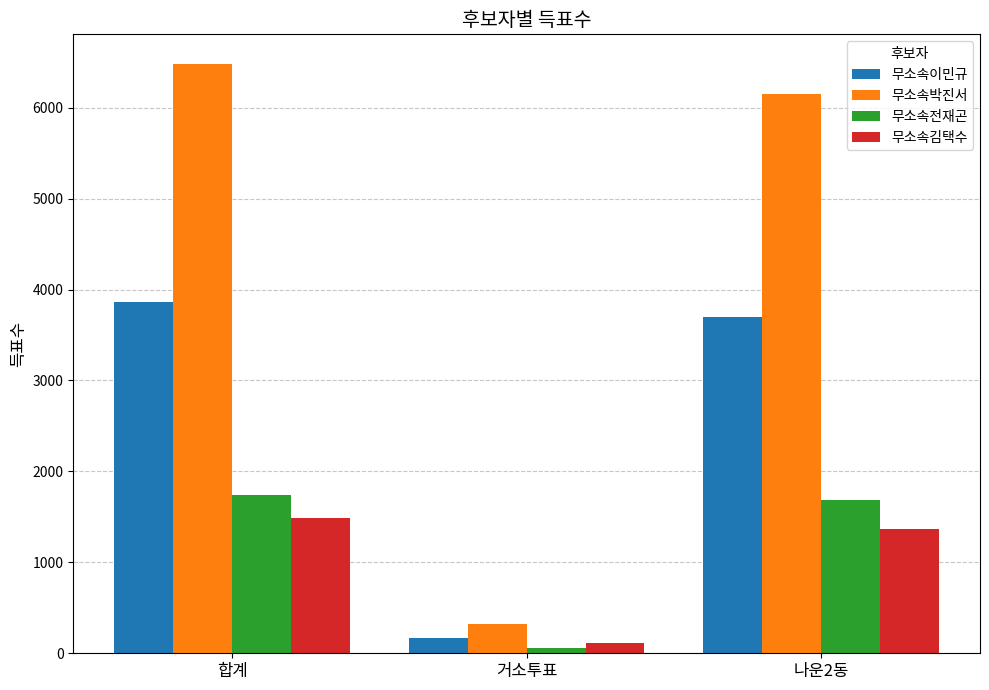

What is the smallest value displayed?

56